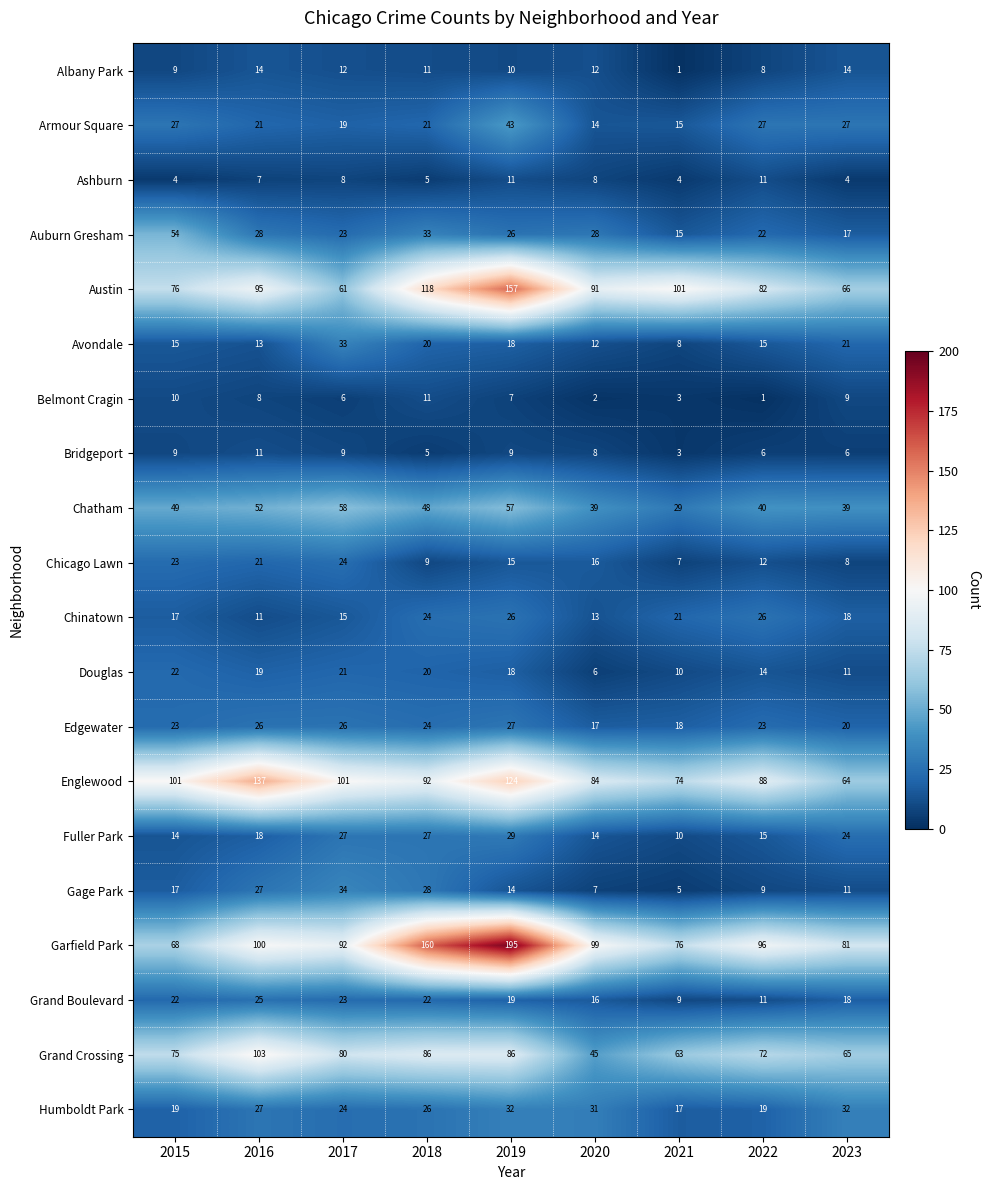

True or false: Edgewater has a value of 34 at 2018.

False